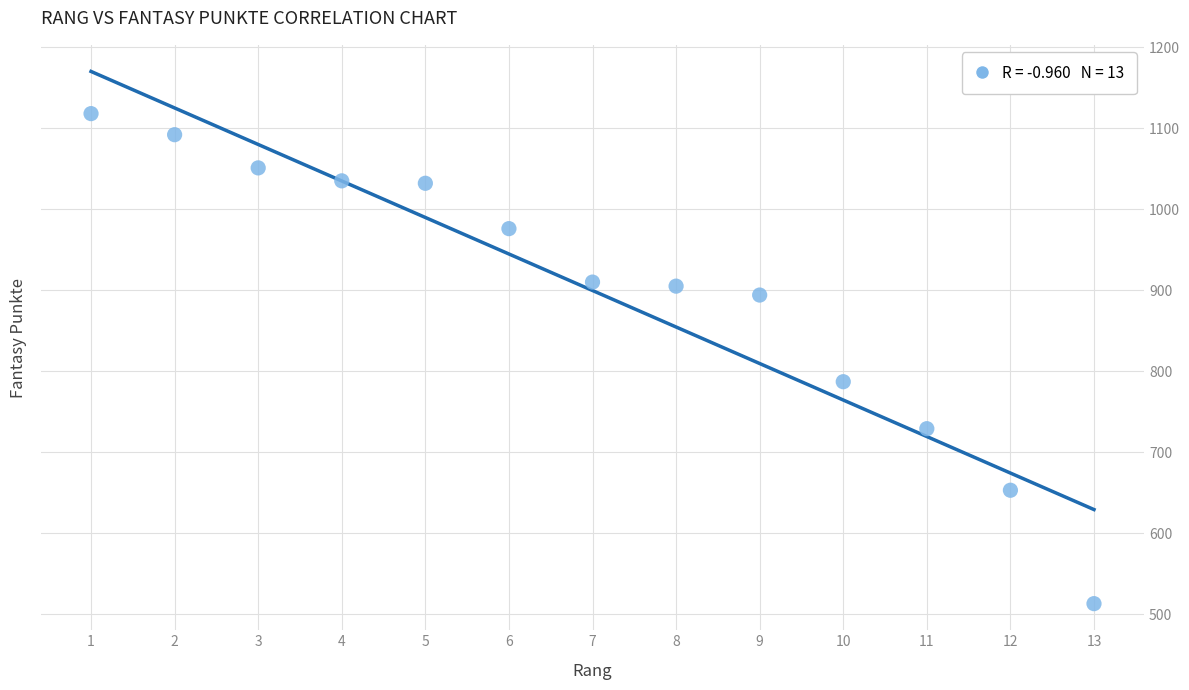

What Y value in the scatter plot is closest to 815?

787